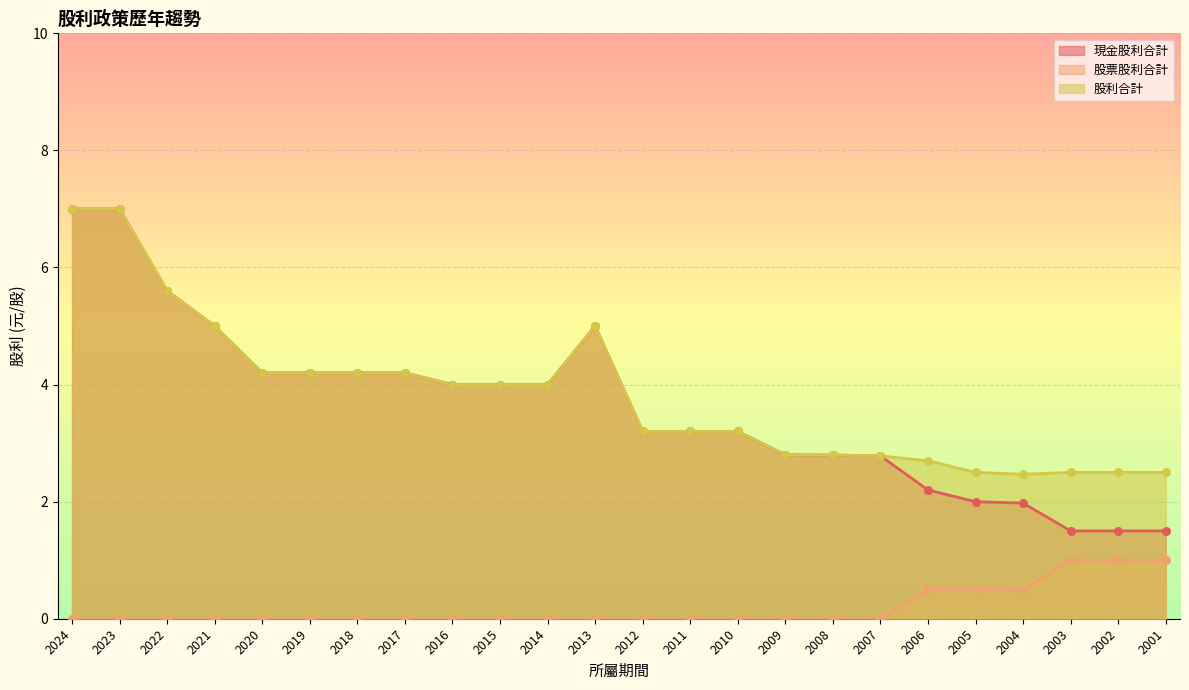

Which series has the largest Y range (max minus min)?

現金股利合計